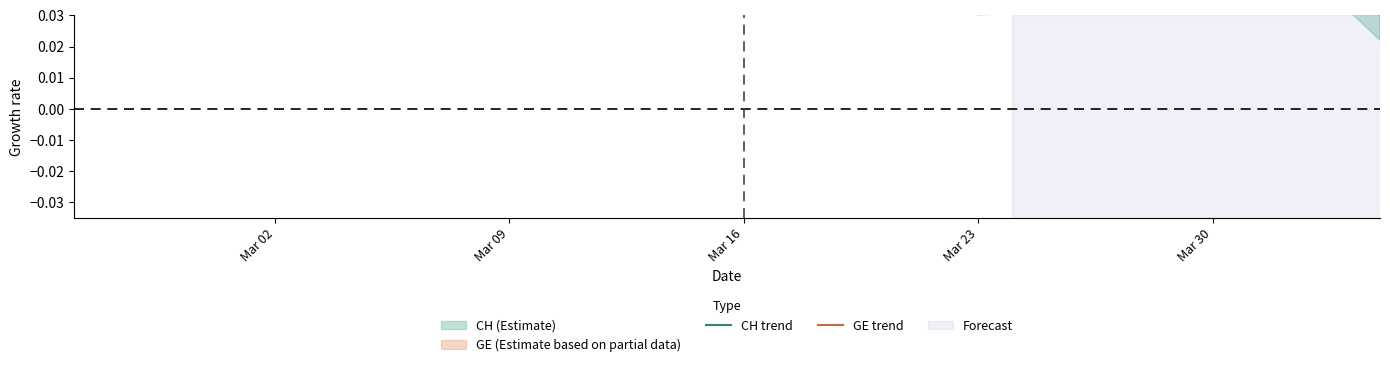

Which series has the widest spread of values?

CH trend